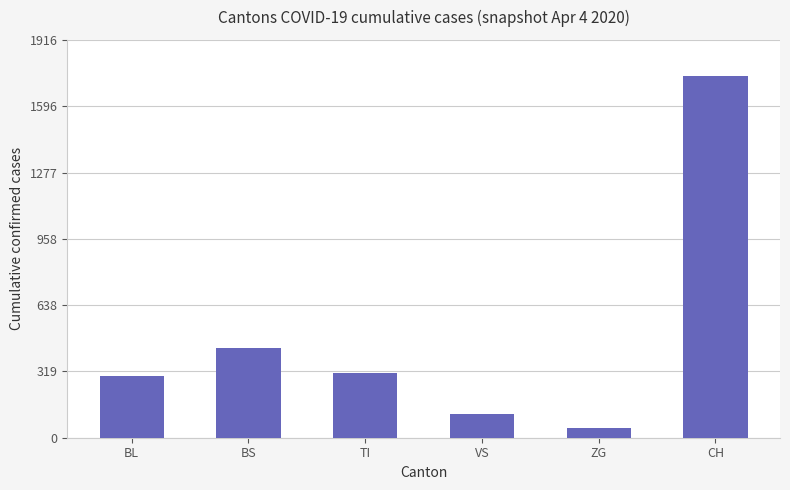

What is the sum of all values?

2946